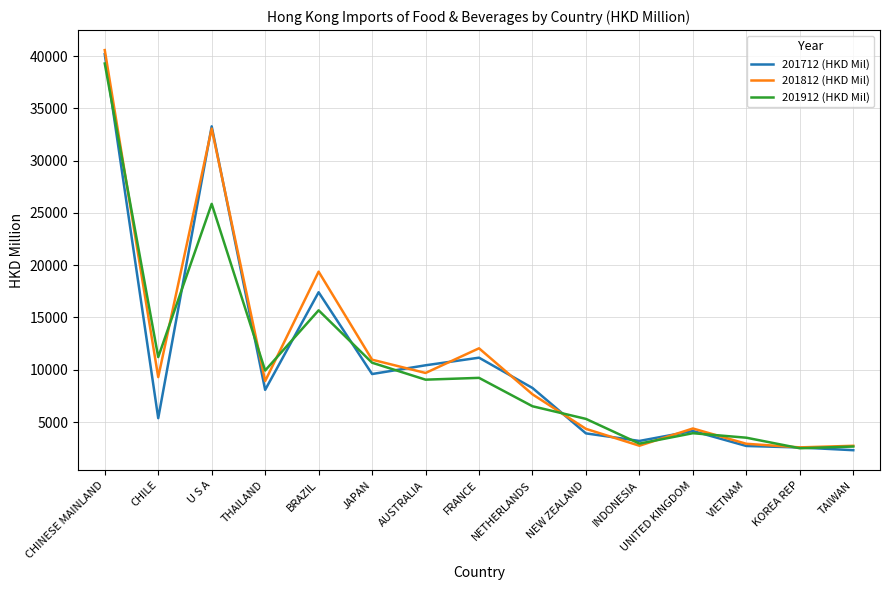

How many values in the 201712 (HKD Mil) series exceed 8074?

8